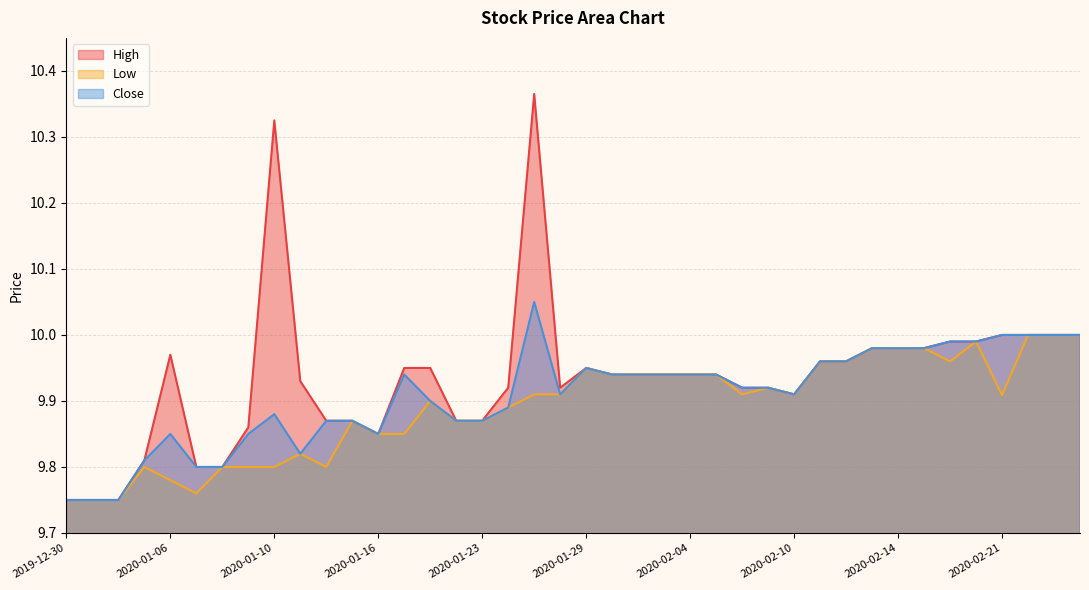

What is the value of the High point at the 18th from the left?

9.9